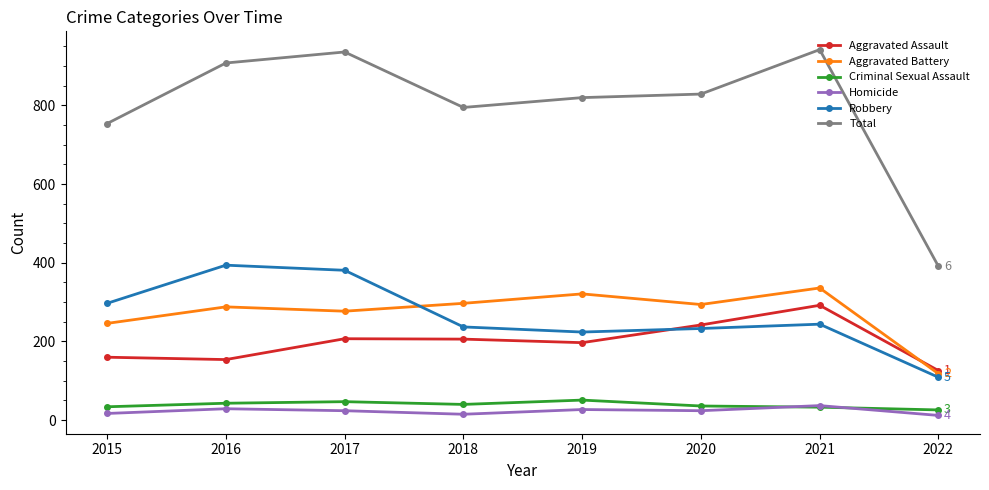

True or false: Criminal Sexual Assault has a value of 33 at 2021.

True